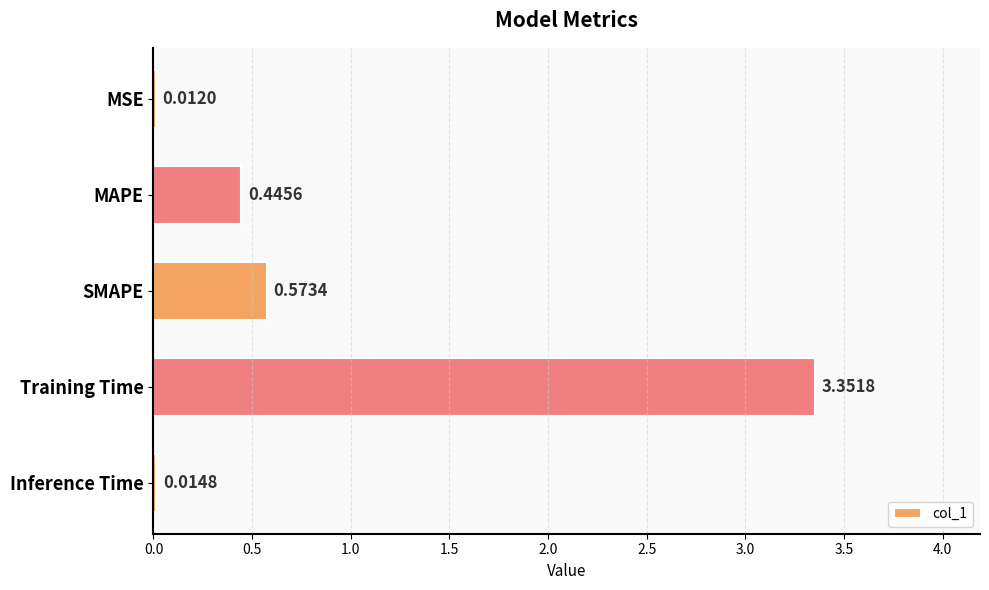

What is the sum of the values at SMAPE and MAPE?

1.0